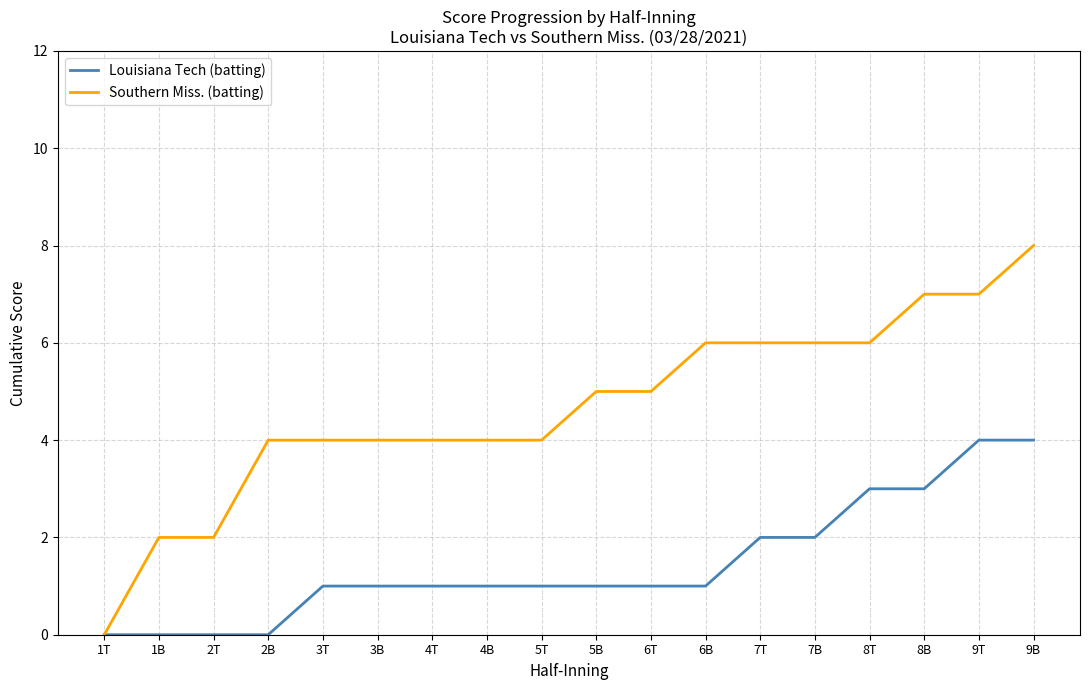

Which category has the highest value across all series?

9B